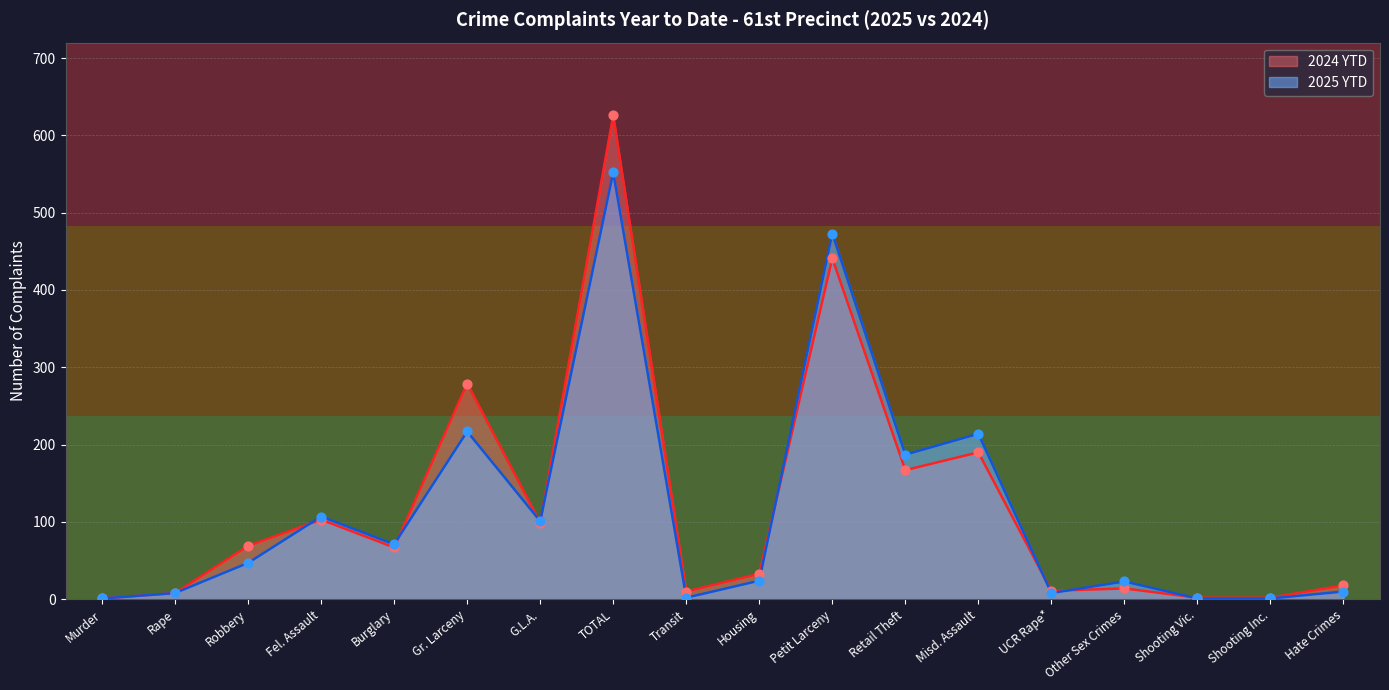

Which series reaches the maximum Y coordinate?

2024 YTD